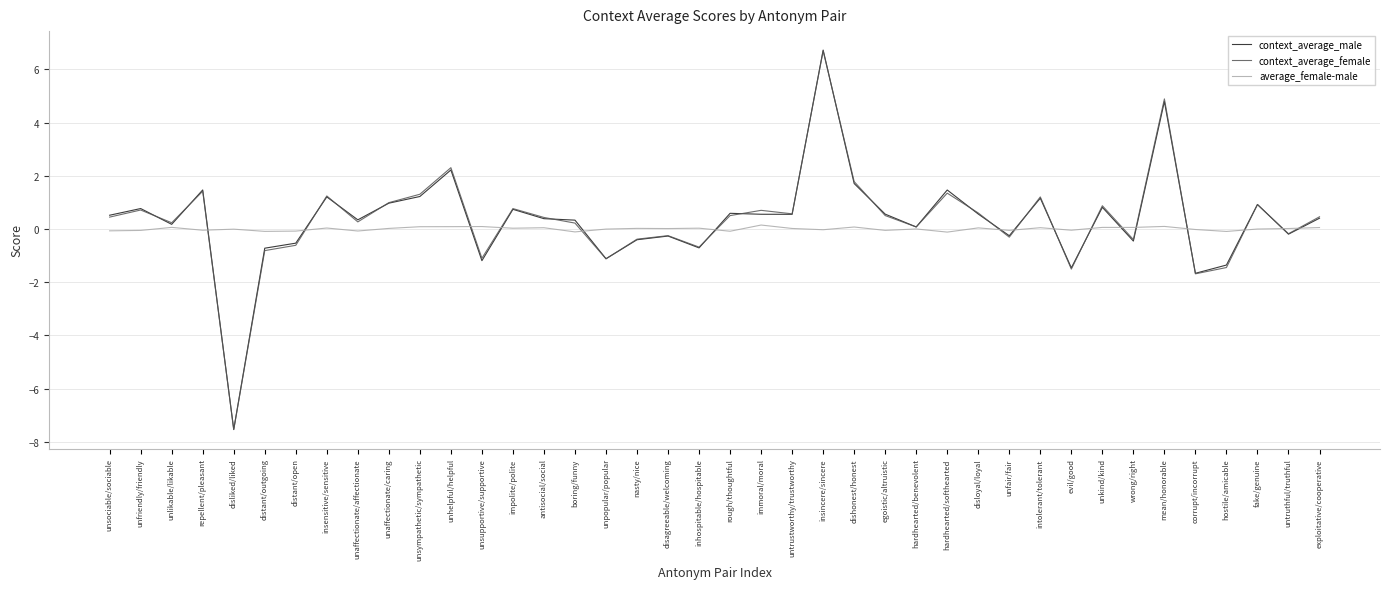

Where does the context_average_female series first go above 0?

unsociable/sociable